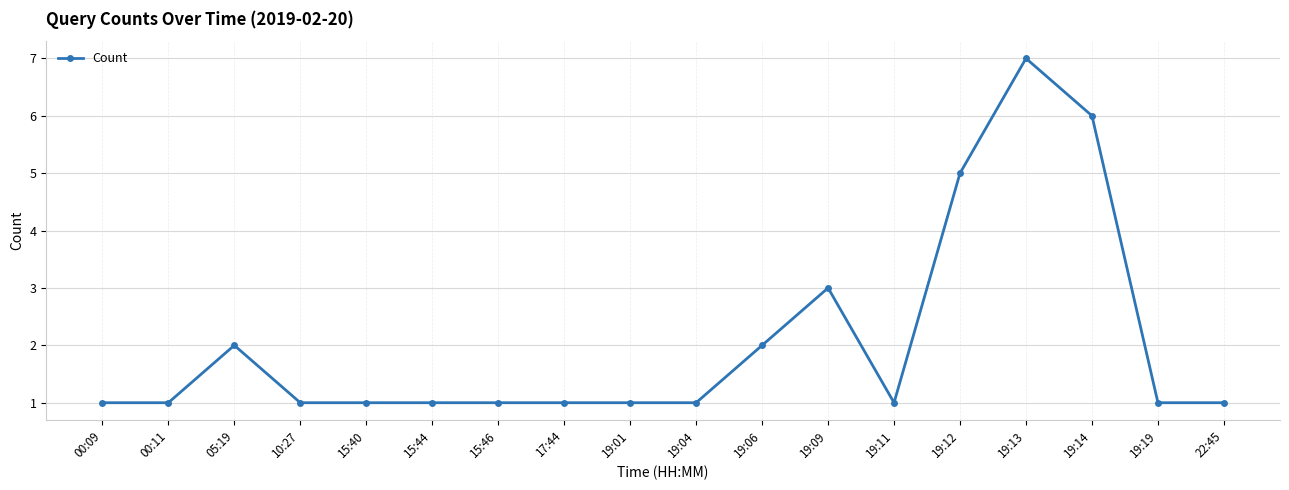

The value at 19:12 is 7. True or false?

False